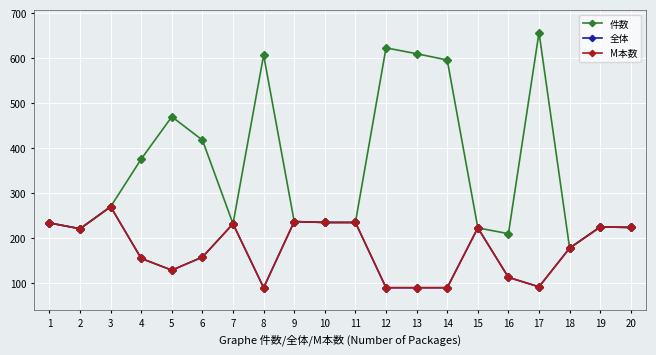

Count the number of data series in this chart.

3